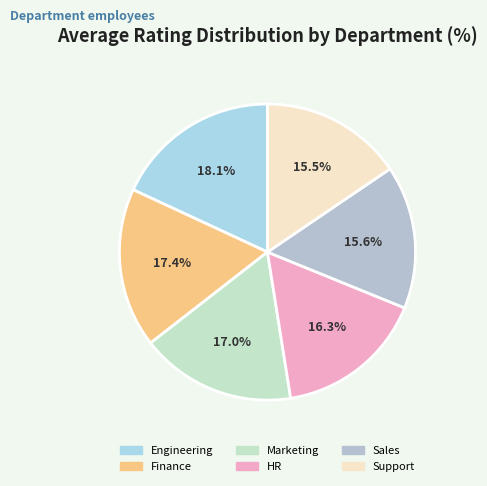

Approximately how many times larger is the value at Finance compared to Support?

1.1